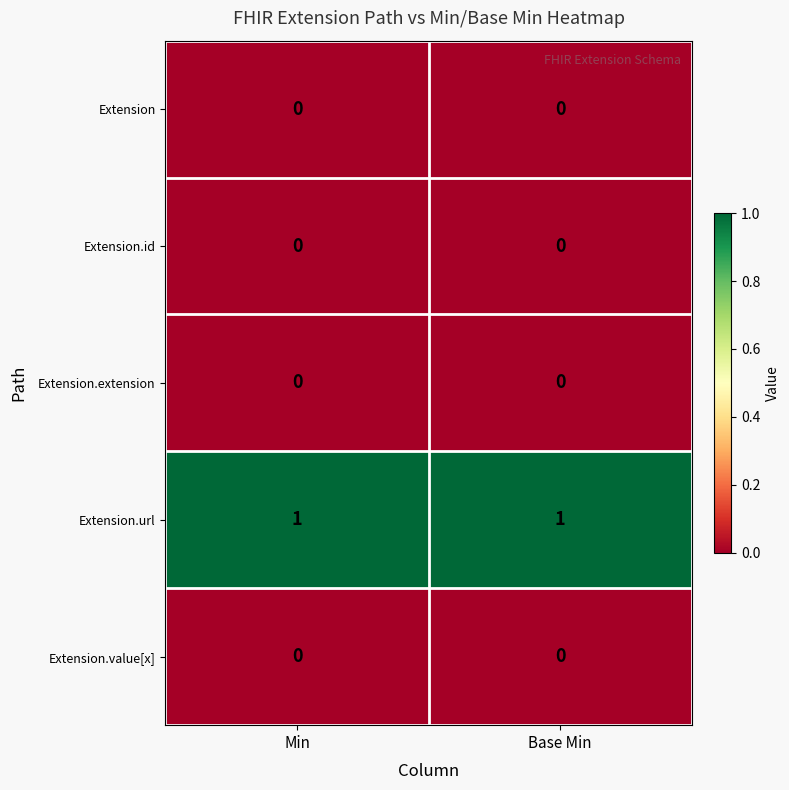

Is the value of Extension.url at Base Min greater than the value of Extension.id at Min?

Yes